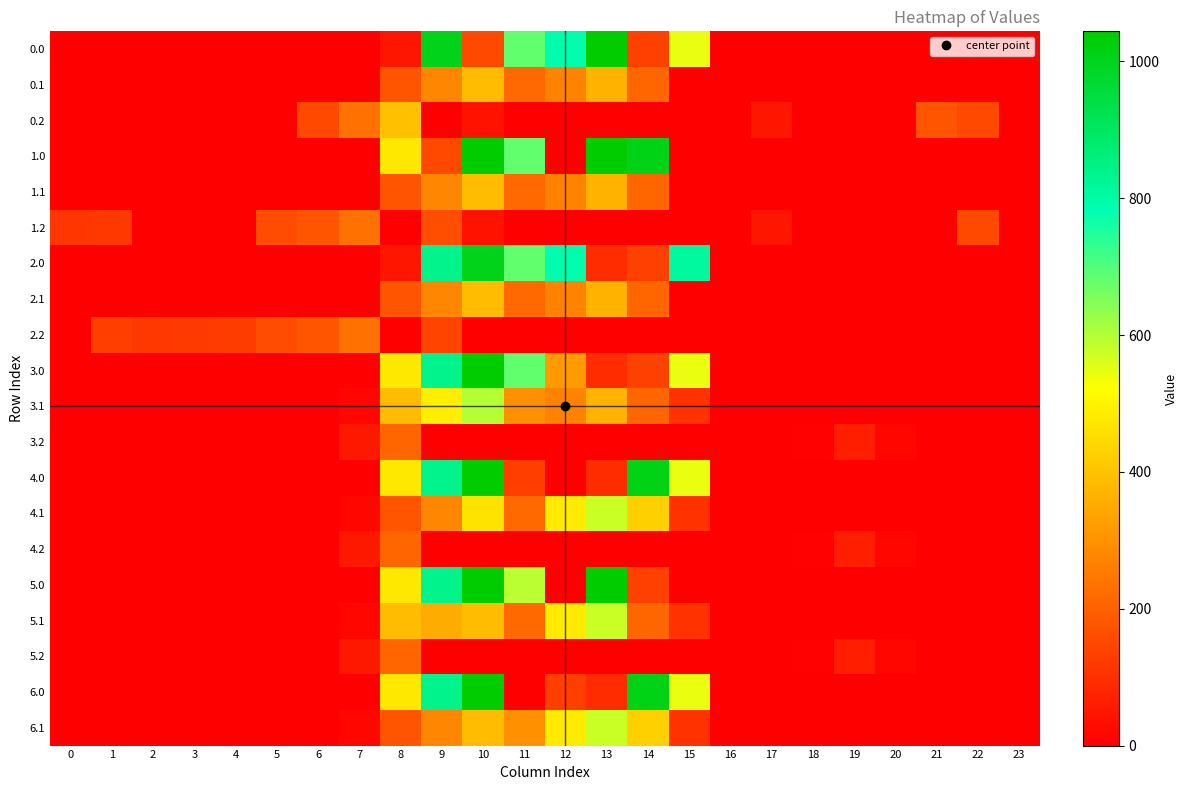

What is the difference between the highest and lowest values at 8?

476.5